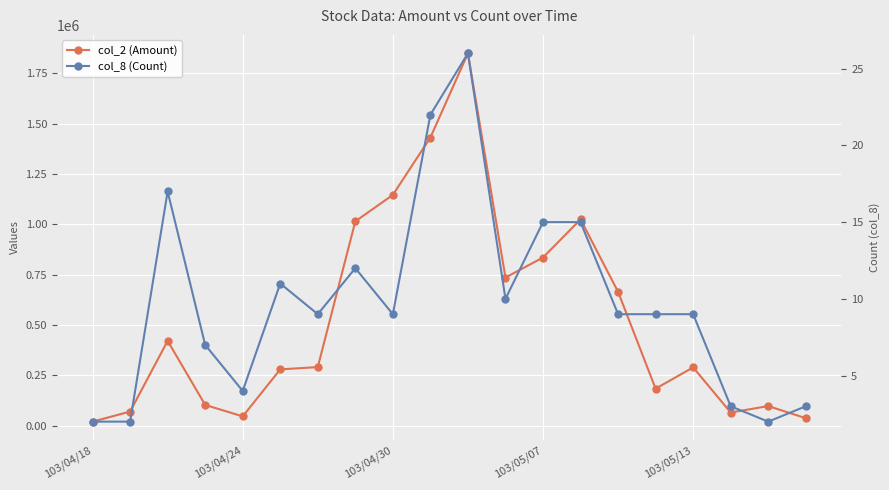

List the series in order of their peak value, highest first.

col_2 (Amount), col_8 (Count)